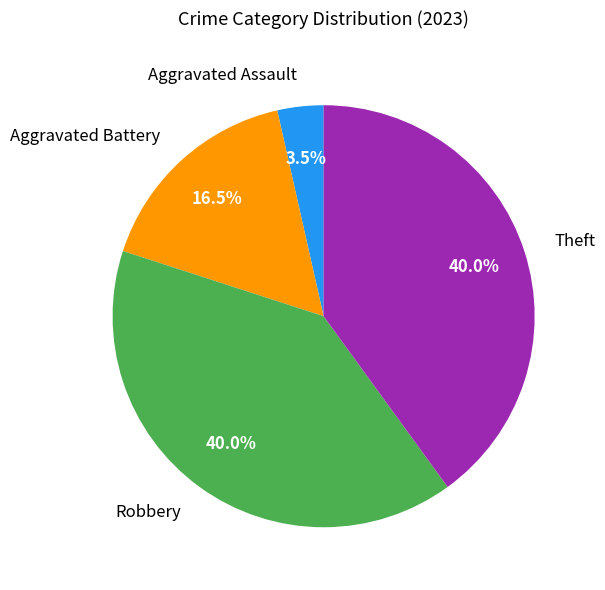

Is there a majority slice in this chart?

No